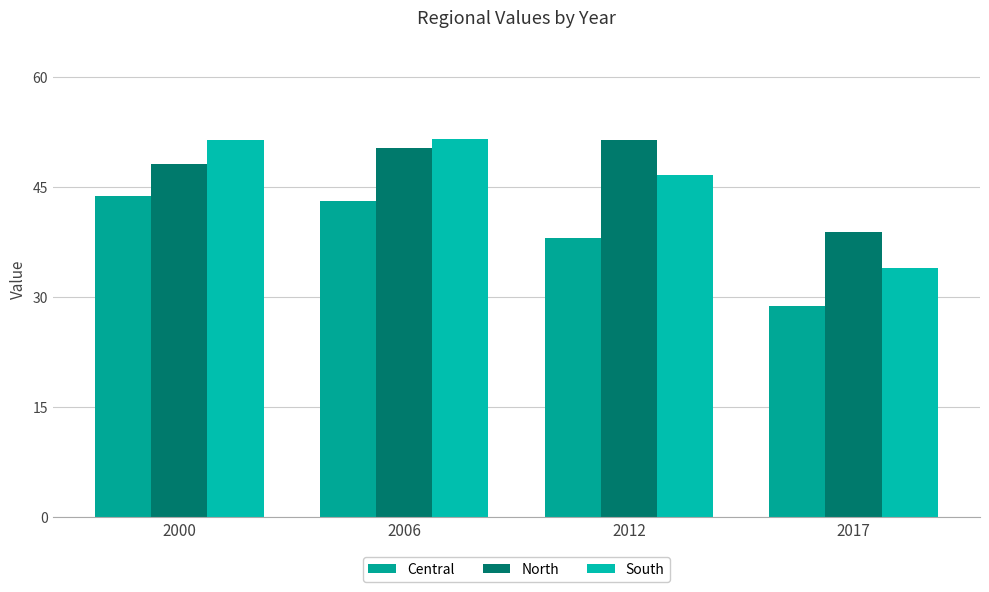

What is the value of the Central bar at the 1st from the left?

43.8